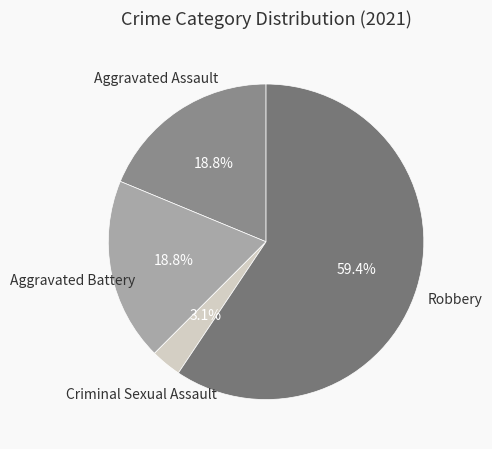

To the nearest percent, what is the average slice percentage?

25%